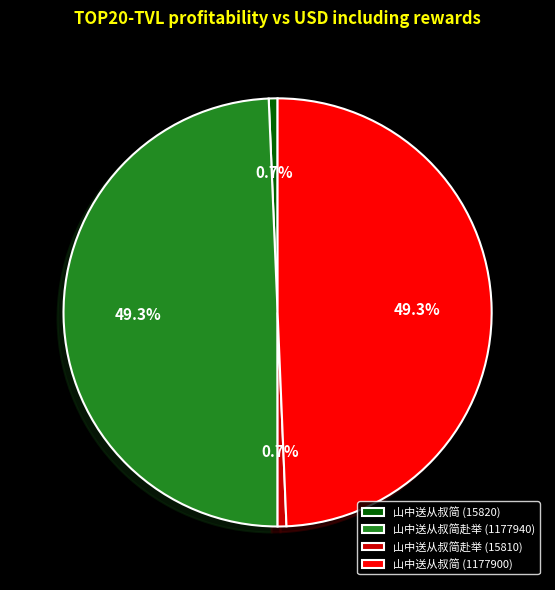

How many slices are in this pie chart?

4